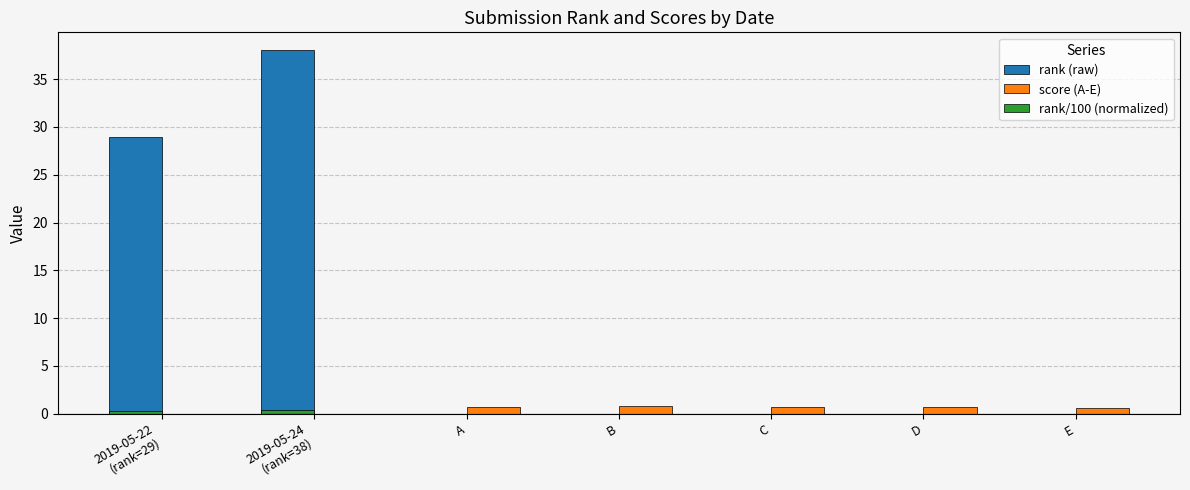

What is the greatest value displayed?

38.0